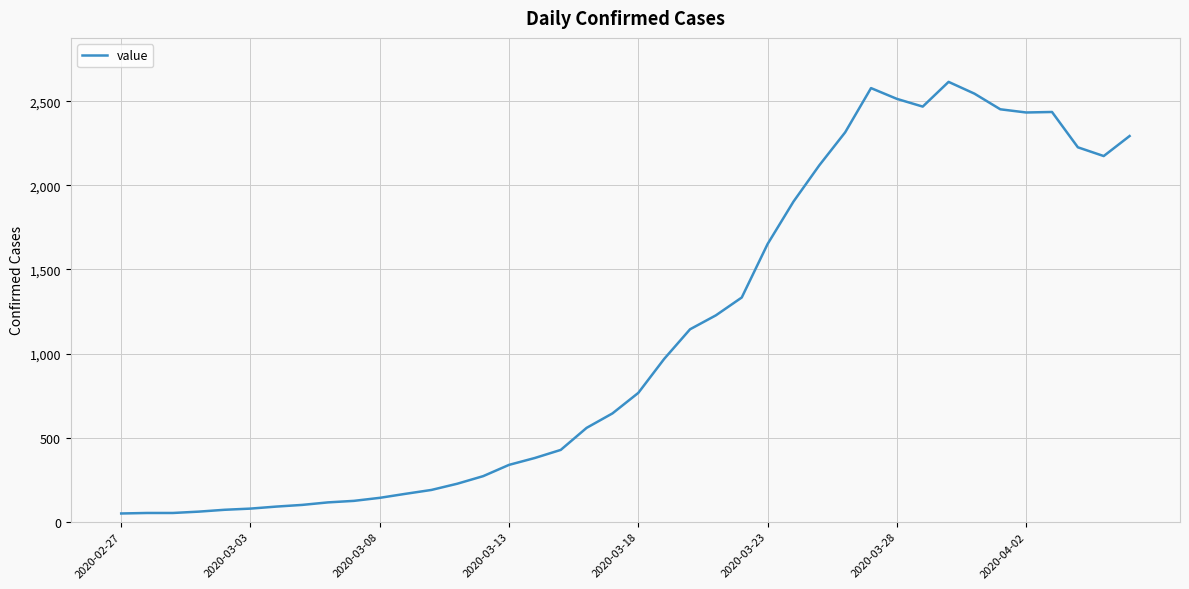

Count the number of categories in the chart.

40